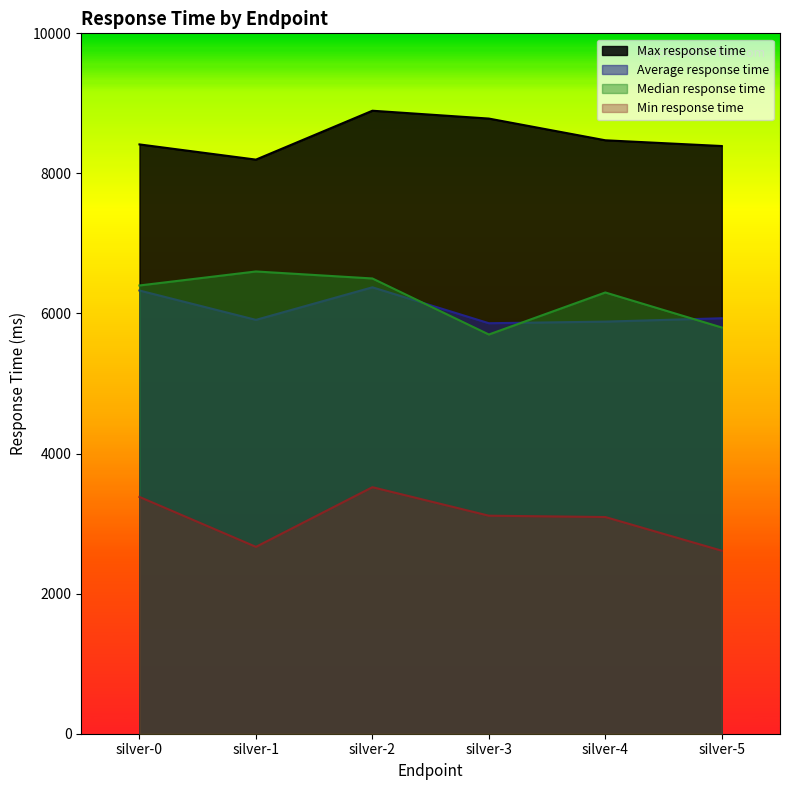

Reading left to right, what are all the values shown in this chart?

Average response time: 6328	5909	6374	5861	5884	5932
Median response time: 6400	6600	6500	5700	6300	5800
Min response time: 3381	2668	3520	3113	3094	2613
Max response time: 8414	8197	8895	8783	8473	8391